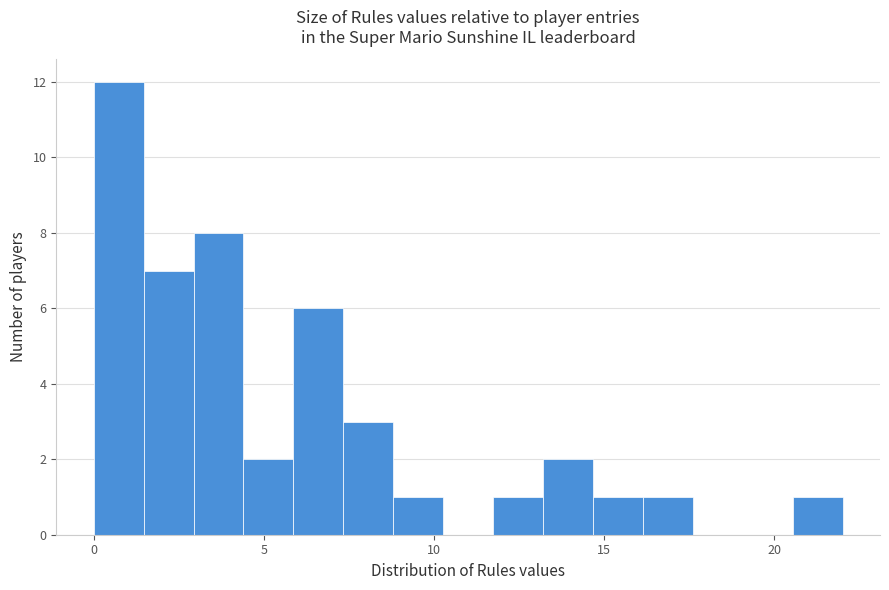

Read against the x-axis, roughly where is the centre of the tallest bar?

0.5